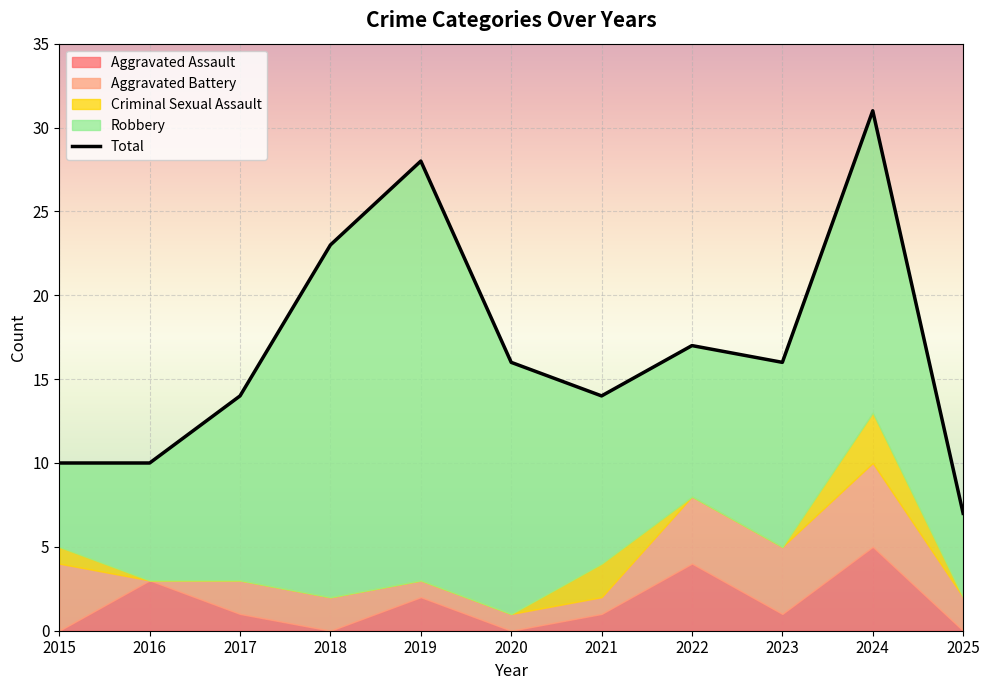

Reading left to right, transcribe all the data shown in this chart.

2015=10	2016=10	2017=14	2018=23	2019=28	2020=16	2021=14	2022=17	2023=16	2024=31	2025=7